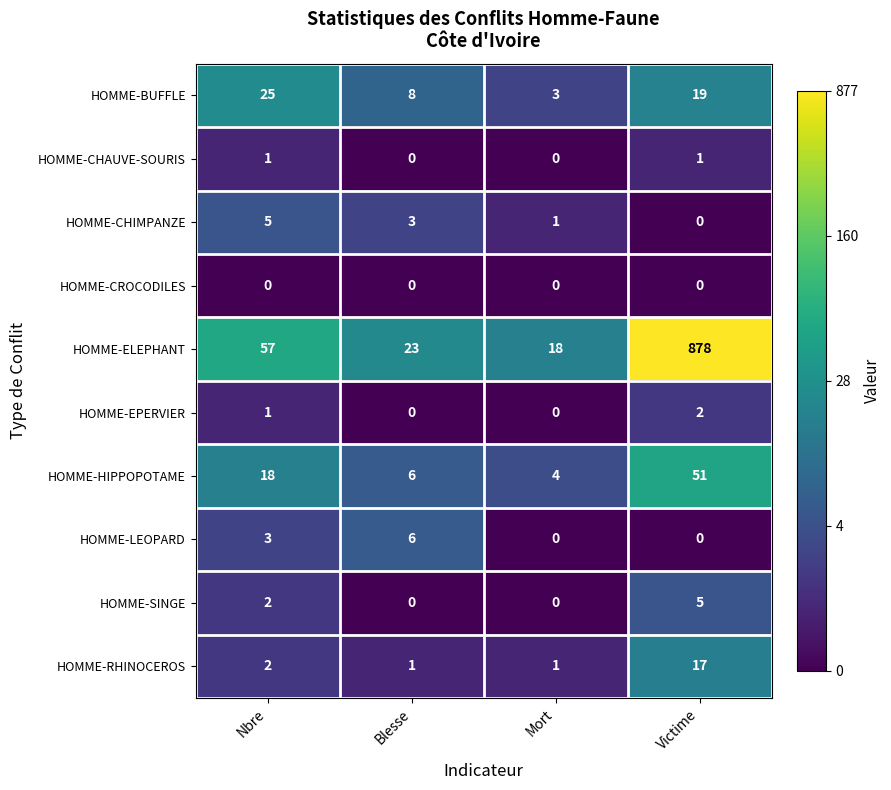

List the labels in order of HOMME-HIPPOPOTAME value, largest first.

Victime, Nbre, Blesse, Mort